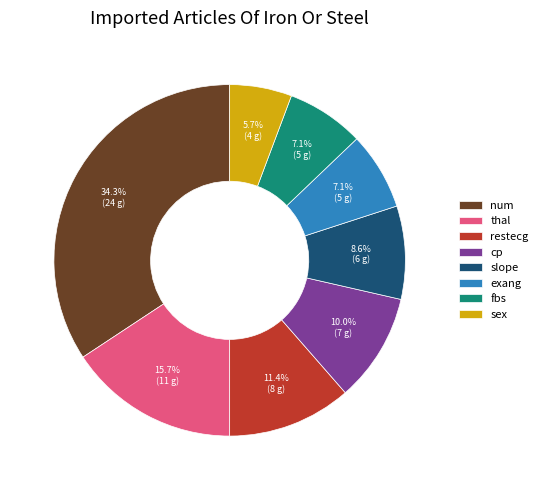

What is the largest slice in the pie chart?

num